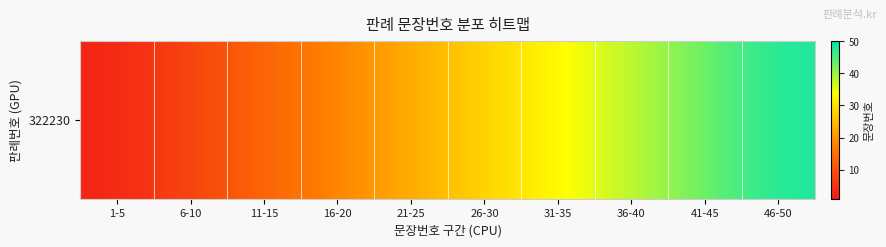

At which label is the value closest to 25?

21-25